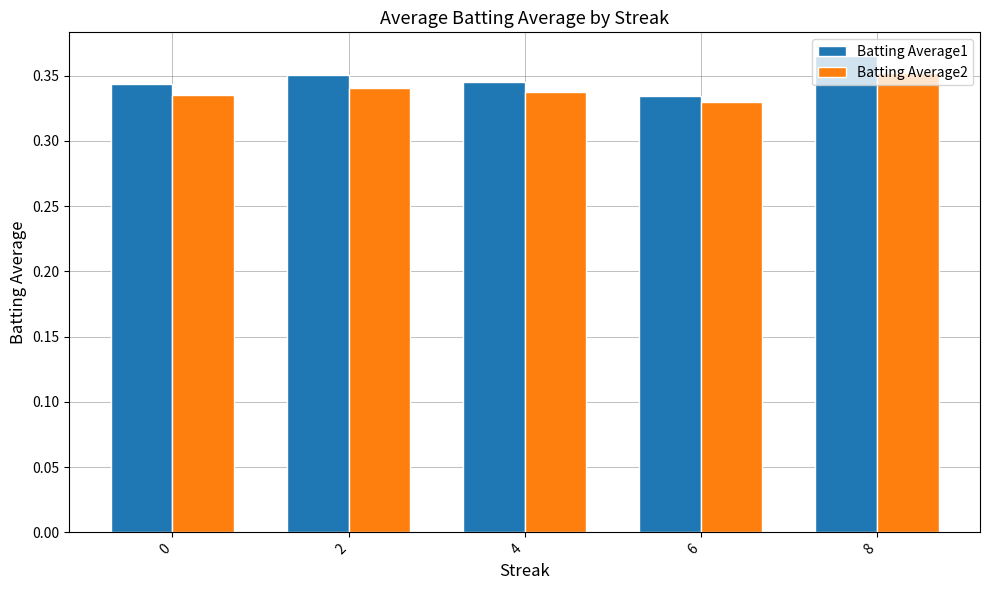

Which series changed the most between 0 and 8?

Batting Average1